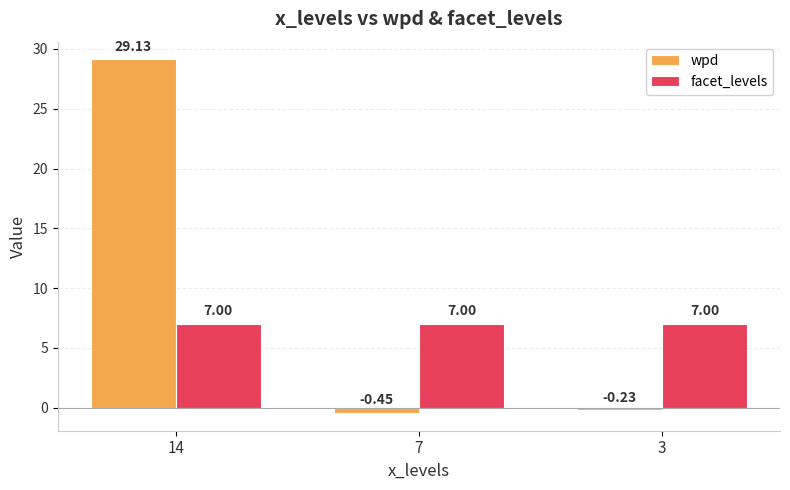

How many bars are there in each group?

2